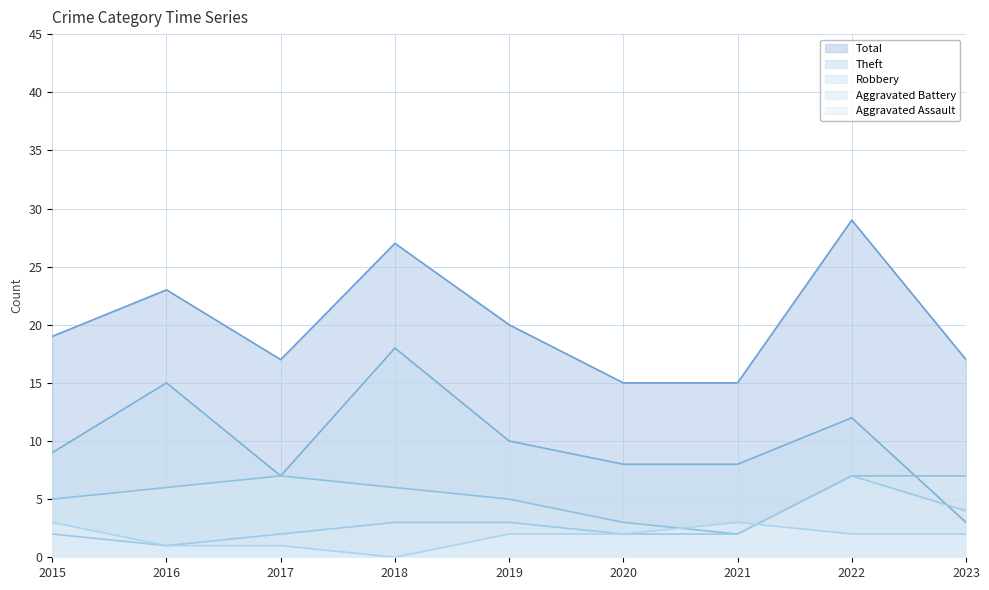

Reading right to left, what are all the values shown in this chart?

Aggravated Assault: 2023=2	2022=2	2021=3	2020=2	2019=2	2018=0	2017=1	2016=1	2015=3
Aggravated Battery: 2023=4	2022=7	2021=2	2020=2	2019=3	2018=3	2017=2	2016=1	2015=2
Robbery: 2023=7	2022=7	2021=2	2020=3	2019=5	2018=6	2017=7	2016=6	2015=5
Theft: 2023=3	2022=12	2021=8	2020=8	2019=10	2018=18	2017=7	2016=15	2015=9
Total: 2023=17	2022=29	2021=15	2020=15	2019=20	2018=27	2017=17	2016=23	2015=19